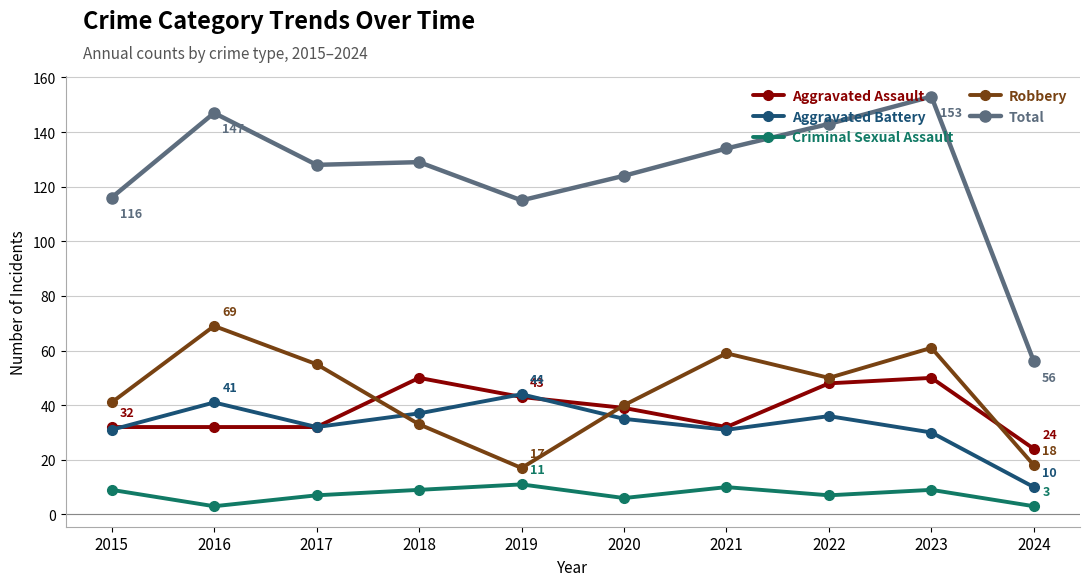

What is the smallest value displayed?

3